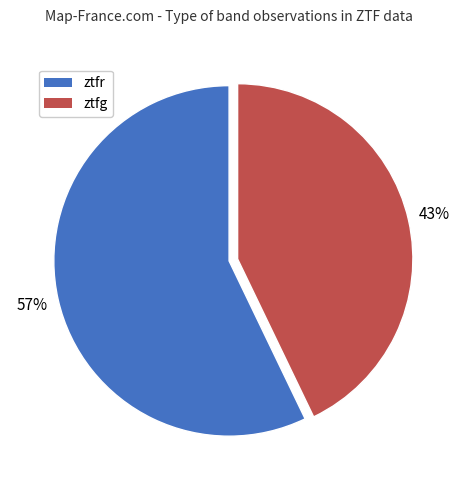

Which category has the biggest portion of the pie?

ztfr